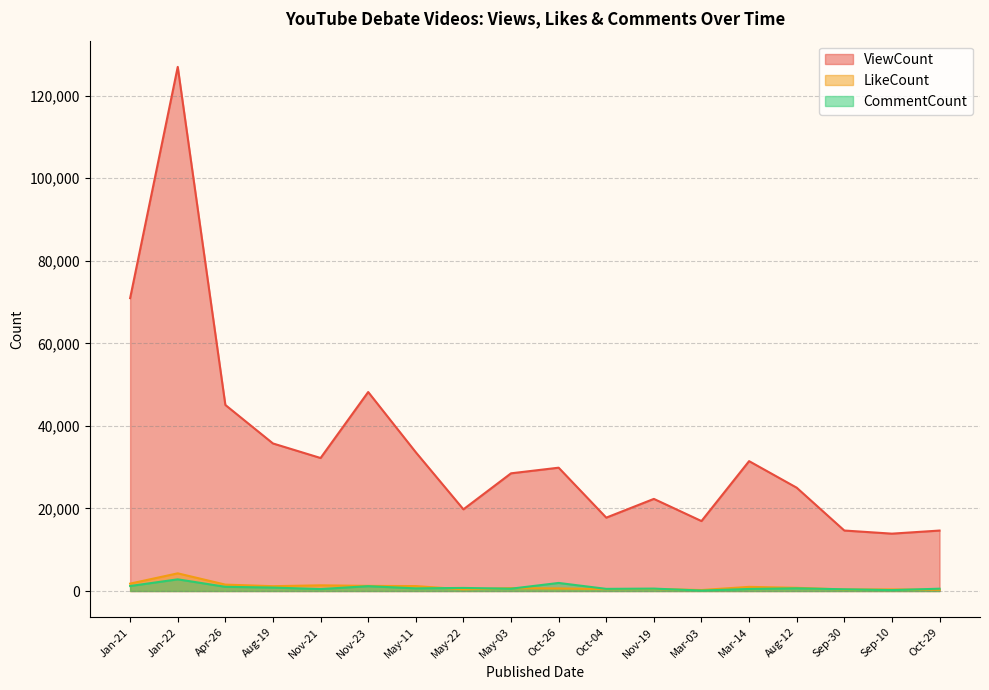

True or false: ViewCount has a value of 10515 at Apr-26.

False